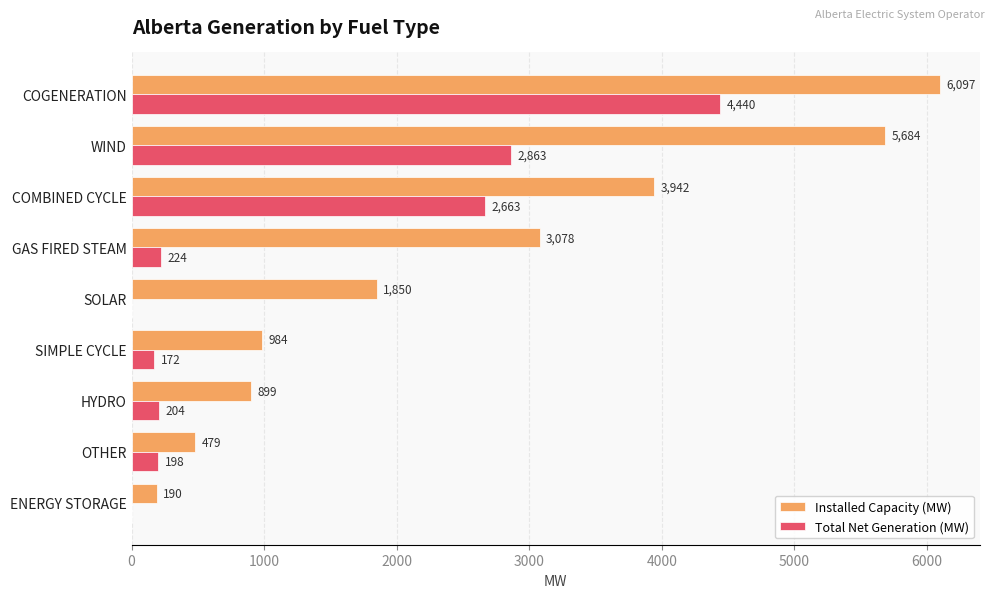

What is the sum of all Installed Capacity (MW) values?

23203